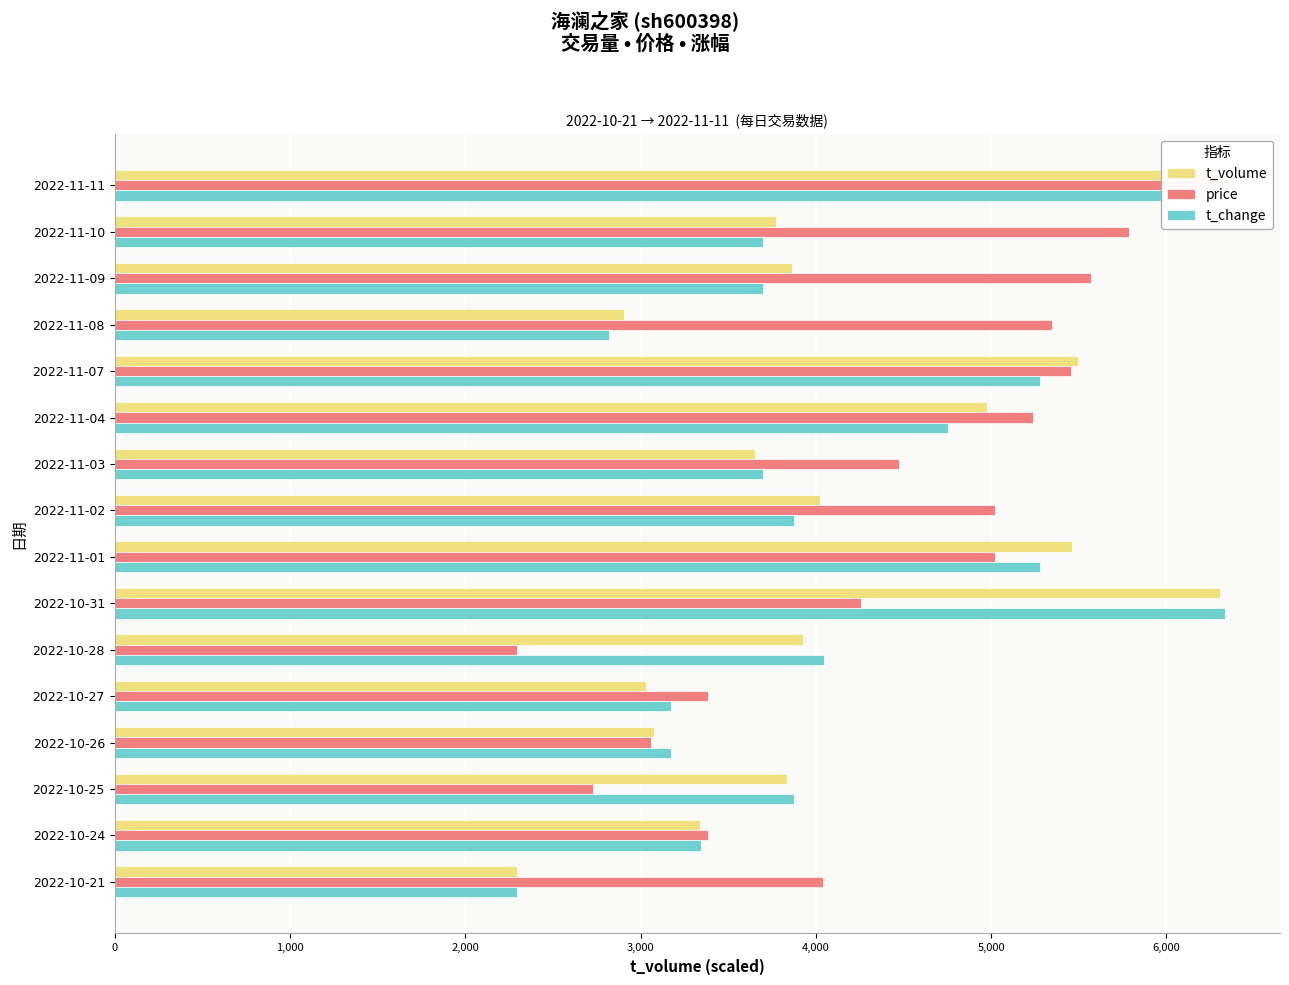

What is the difference between the maximum and minimum values in the price series?

4037.0